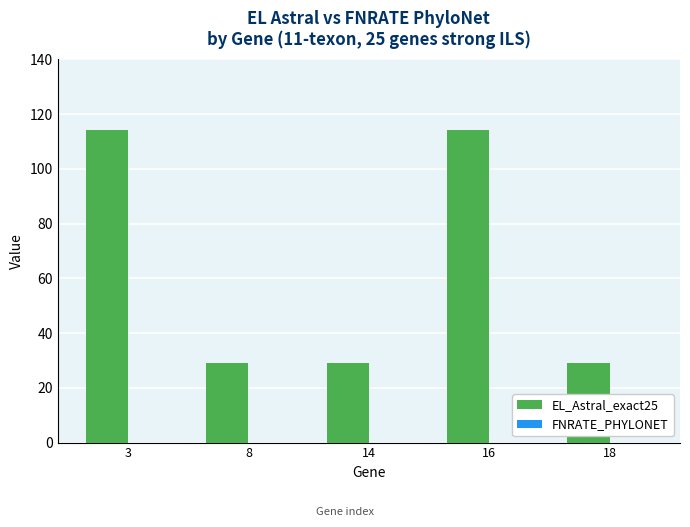

True or false: the data shows 29 at 8.

True